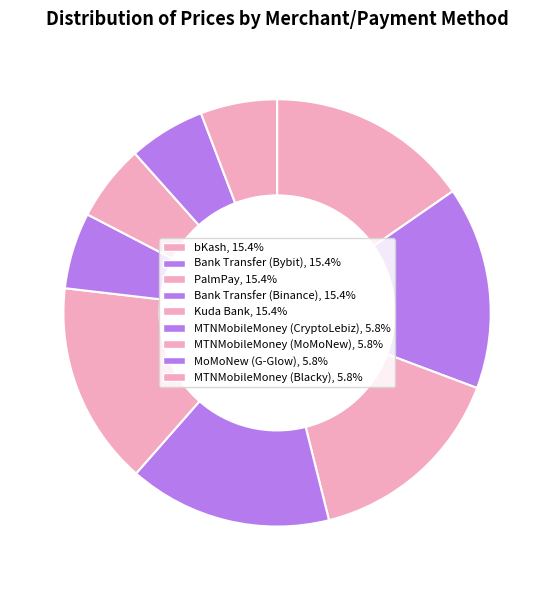

Do MoMoNew (G-Glow) and Kuda Bank together represent more than half of the pie?

No